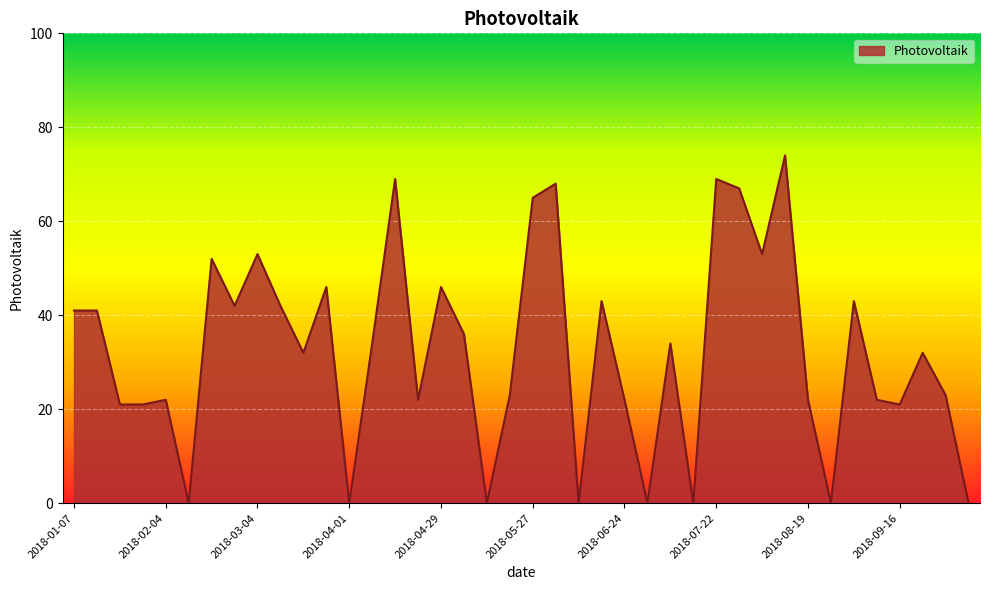

What is the difference between the maximum and minimum values?

74